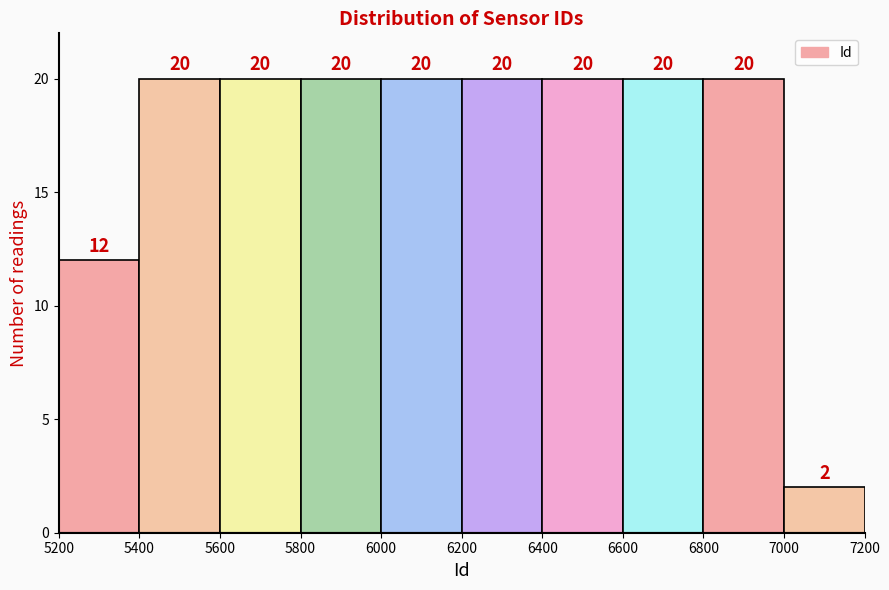

Reading left to right, list every bar in this chart as the range it spans on the x-axis followed by its height.

5200 to 5400: 12
5400 to 5600: 20
5600 to 5800: 20
5800 to 6000: 20
6000 to 6200: 20
6200 to 6400: 20
6400 to 6600: 20
6600 to 6800: 20
6800 to 7000: 20
7000 to 7200: 2